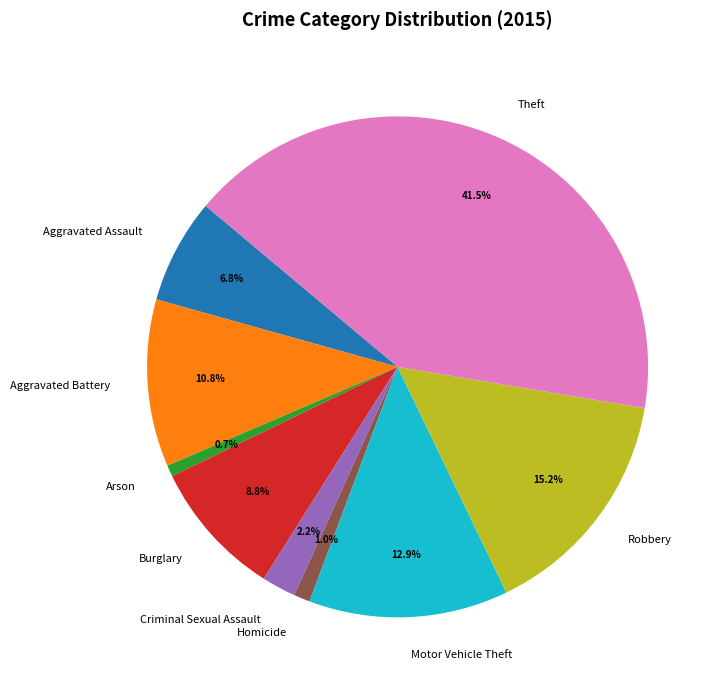

Count the number of slices in the pie.

9